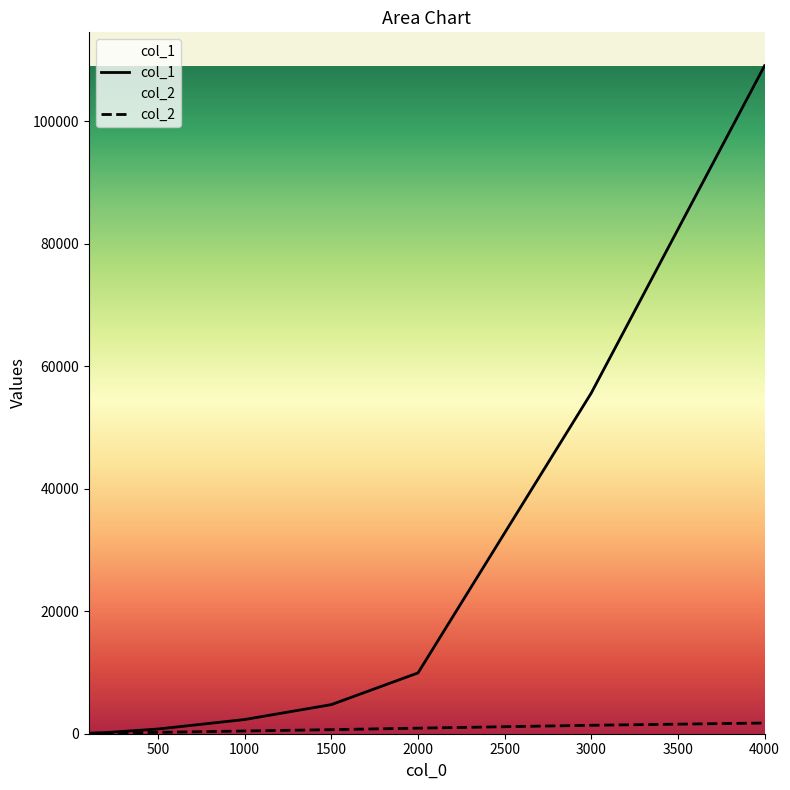

What is the smallest value displayed?

56